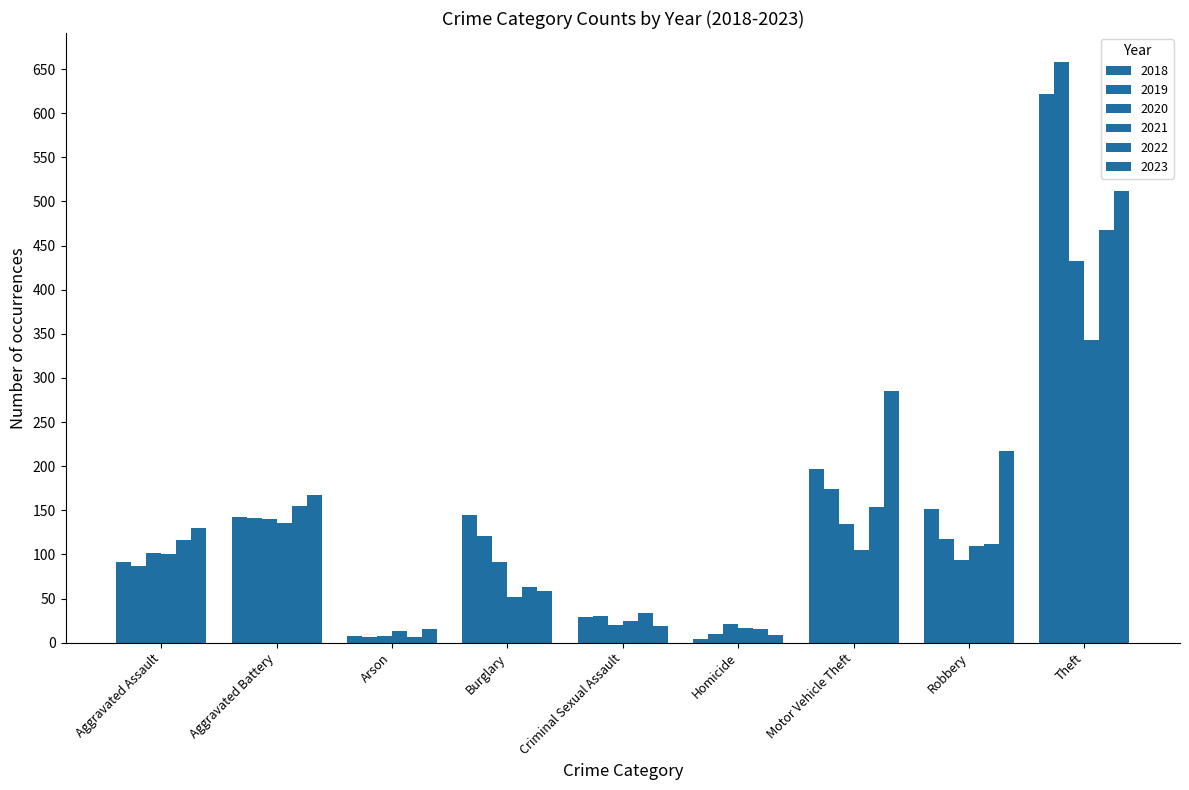

What is the label of the 2nd bar from the left?

Aggravated Battery